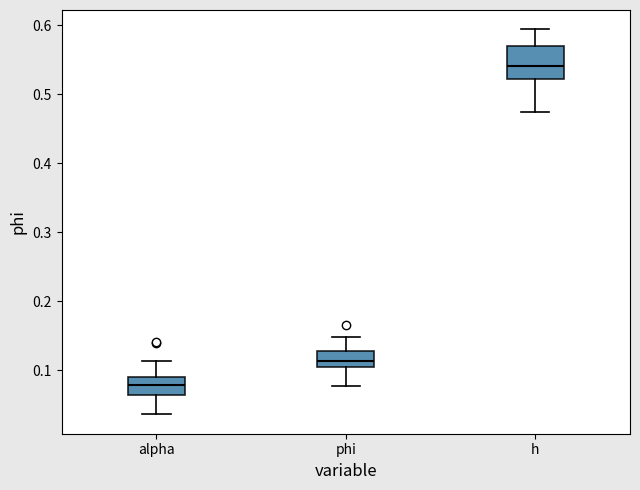

Reading left to right, read every box against the y-axis: the position of its median line, the range the box covers, and the ends of its whiskers. The values are not printed on the chart, so give them approximately, as read against the axis.

alpha: median 0.08, box 0.06 to 0.09, whiskers 0.04 to 0.11
phi: median 0.11, box 0.10 to 0.13, whiskers 0.08 to 0.15
h: median 0.54, box 0.52 to 0.57, whiskers 0.47 to 0.59